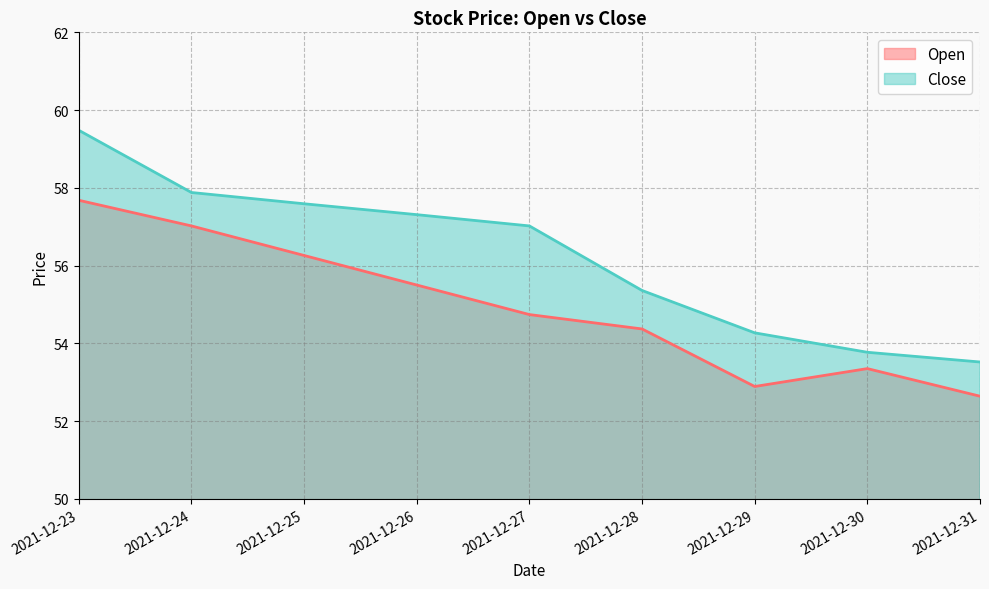

How many data points in Open are less than 54?

3